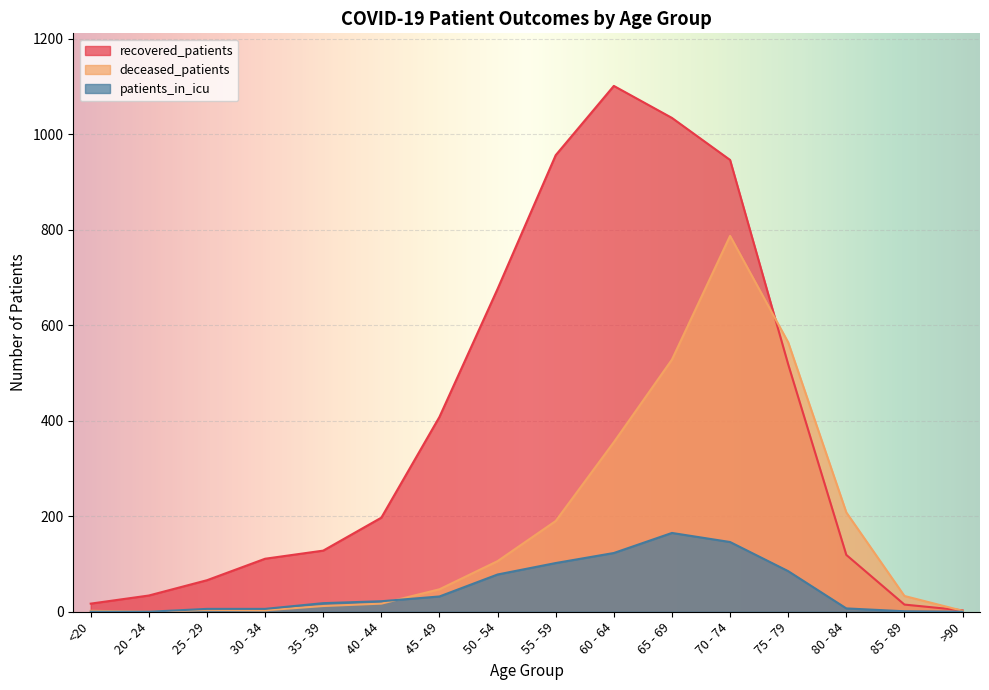

List the series in order of their overall mean, highest first.

recovered_patients, deceased_patients, patients_in_icu